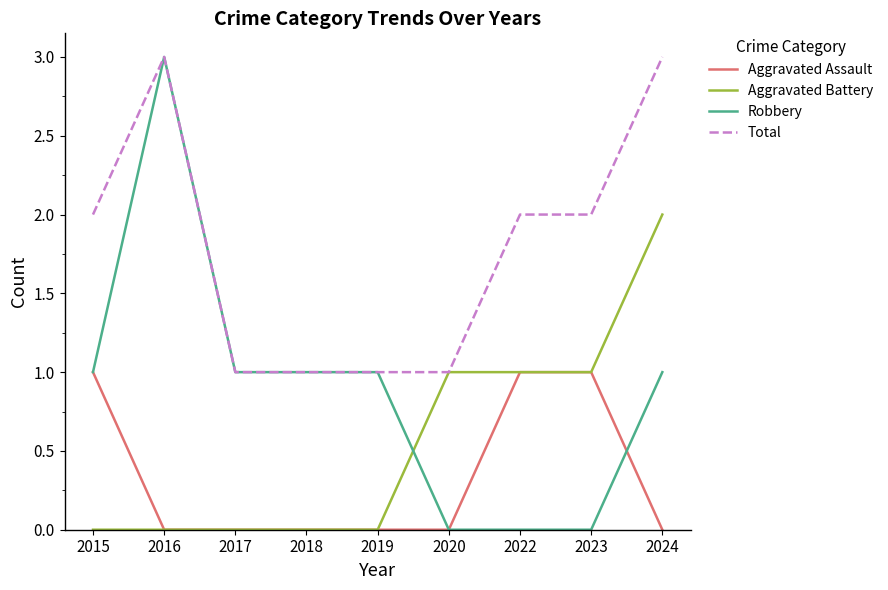

List the series in order of their overall mean, highest first.

Total, Robbery, Aggravated Battery, Aggravated Assault